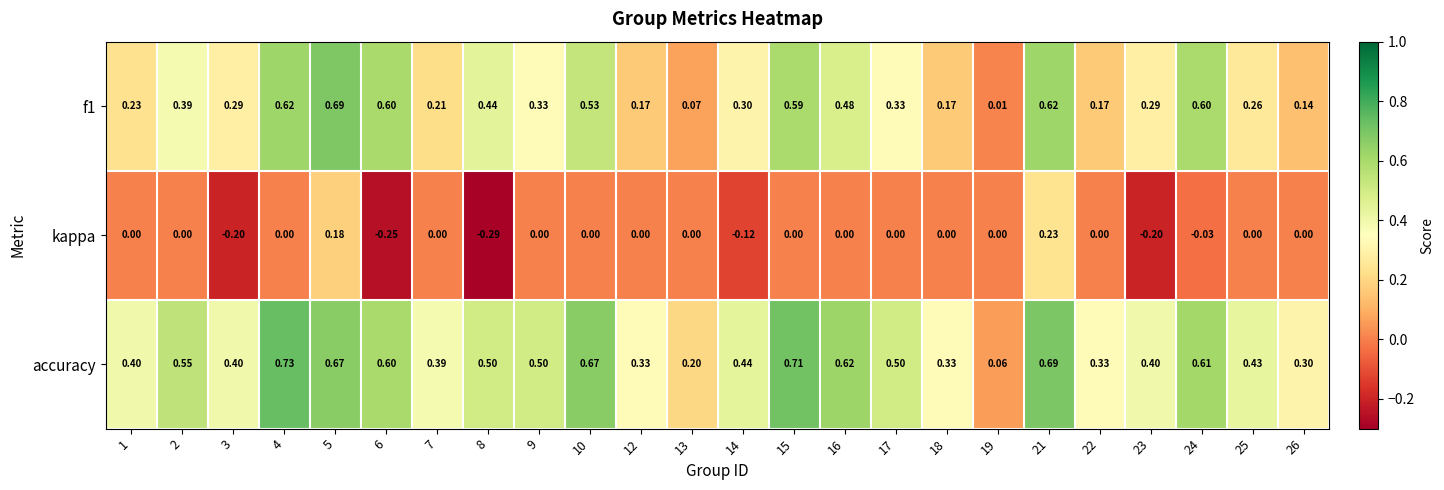

What is the difference between the highest and lowest values at 23?

0.6